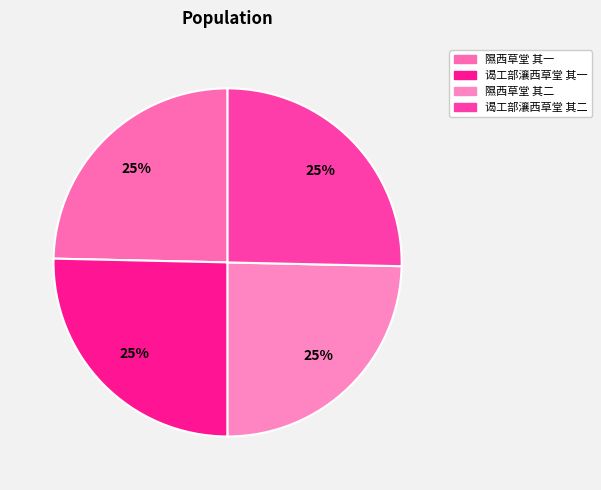

To the nearest percent, what portion does 谒工部瀼西草堂 其一 represent?

25%